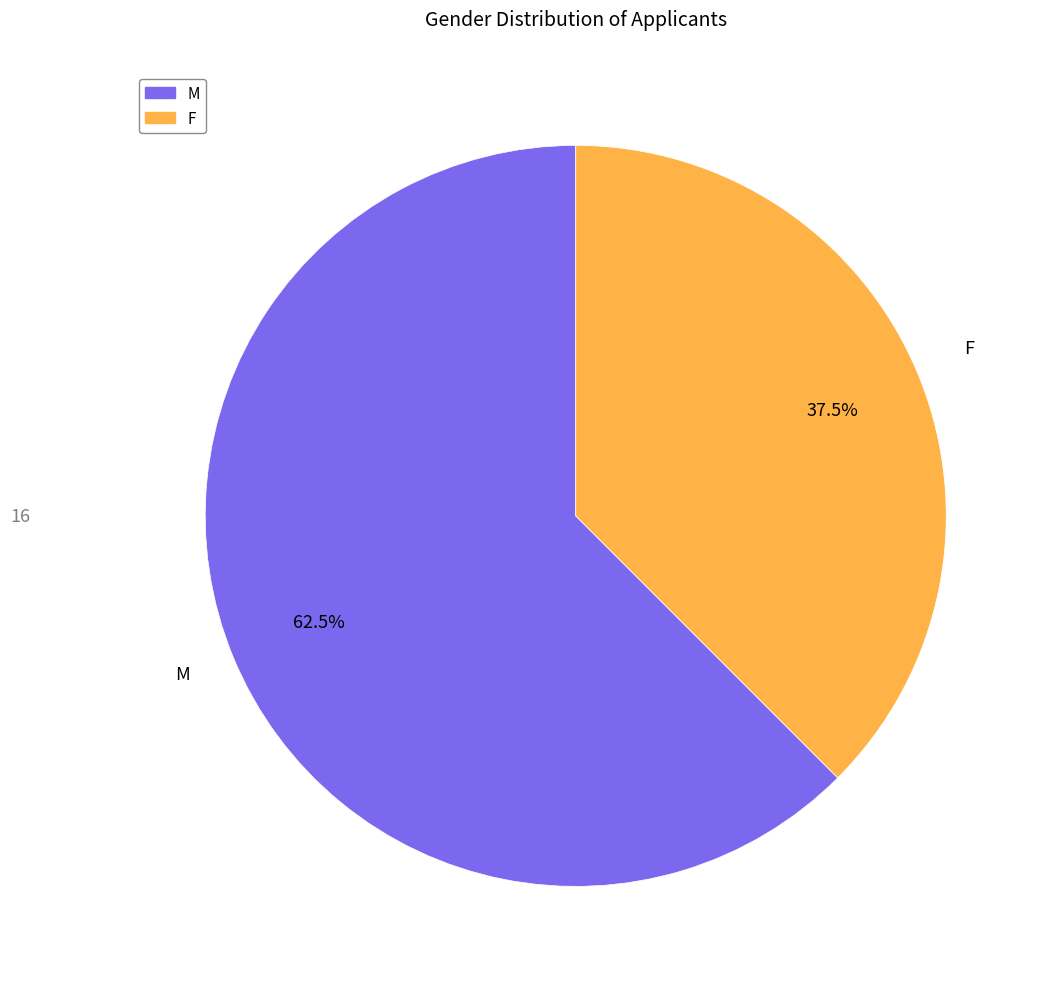

What percentage is NOT represented by F?

62.5%